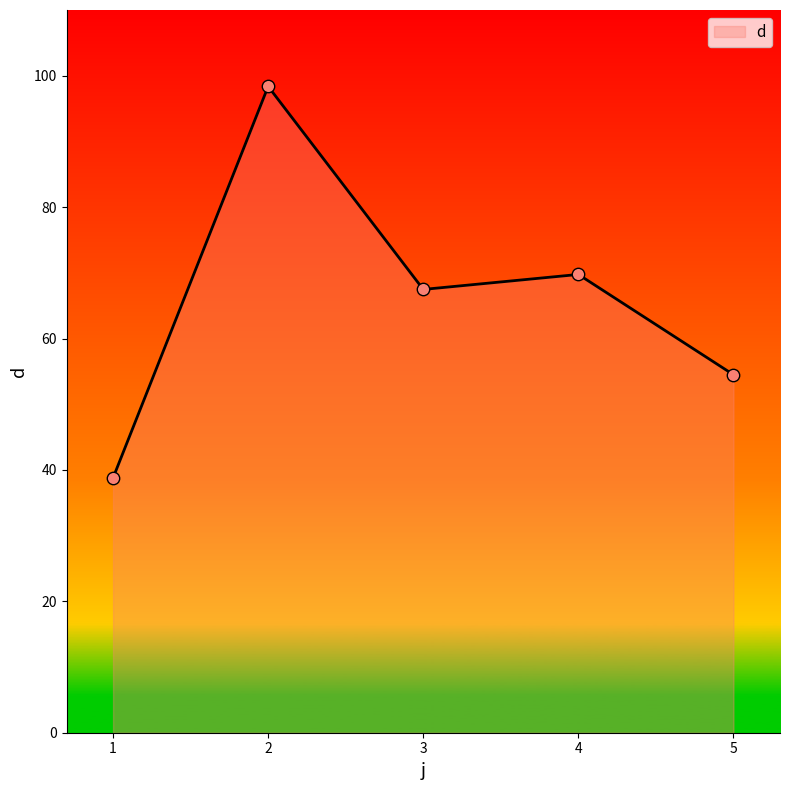

Approximately how many times larger is the value at 1 compared to 2?

0.4